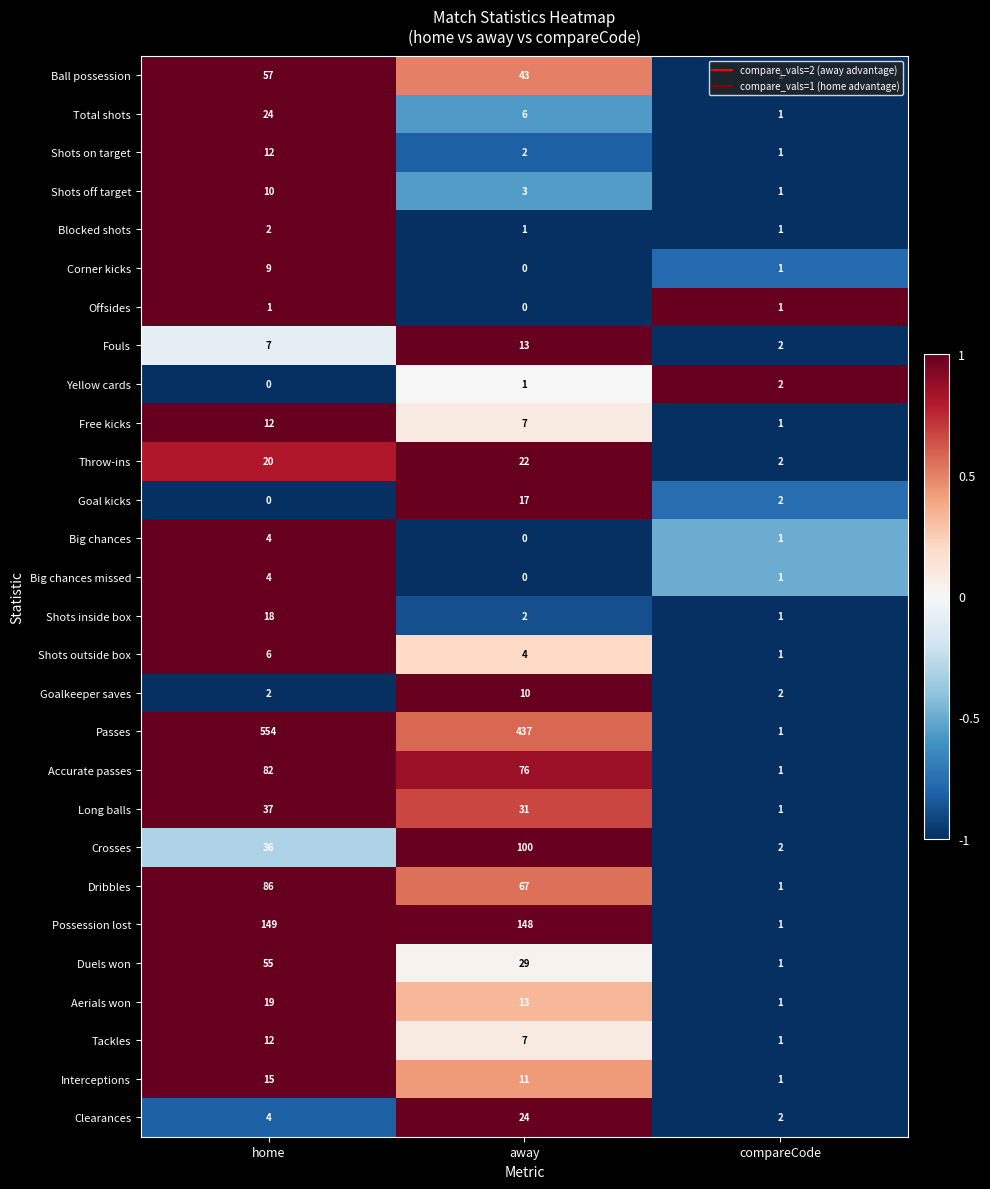

What is the difference between the maximum and minimum values in the Tackles series?

11